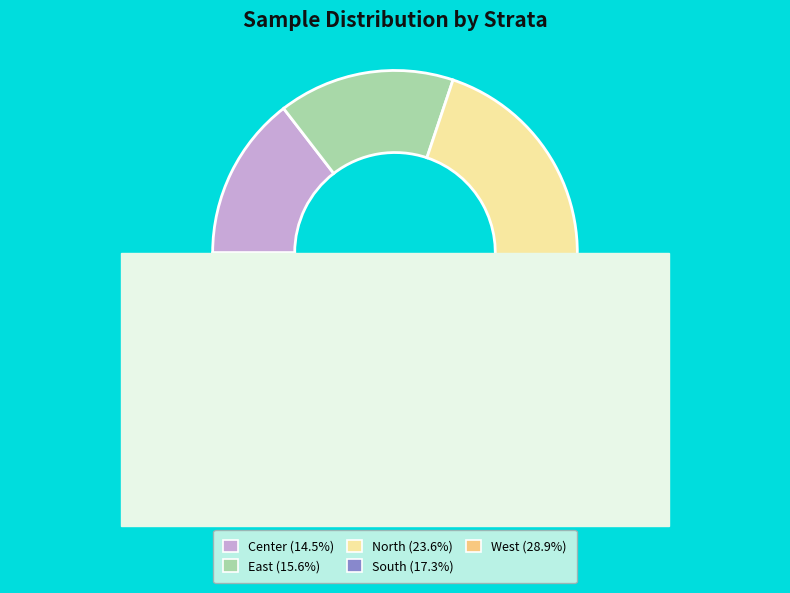

To the nearest percent, what portion does East represent?

16%